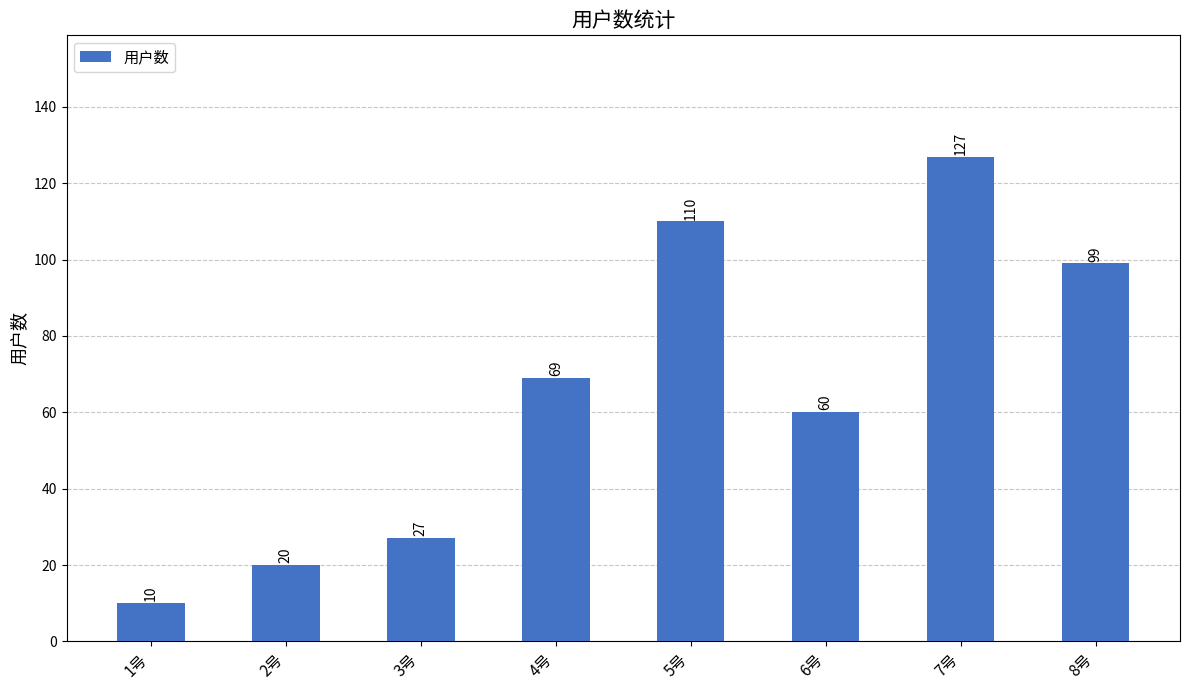

Count the number of categories in the chart.

8